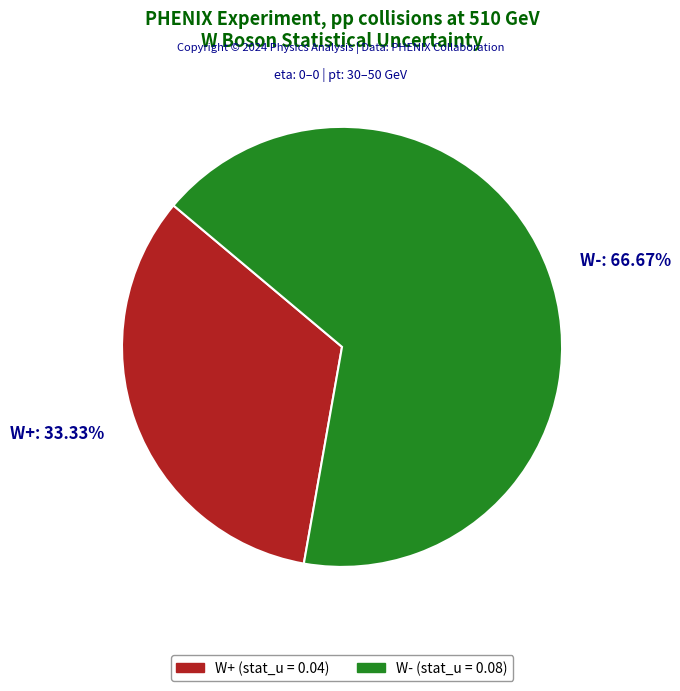

Is there any slice that represents more than half of the pie?

Yes